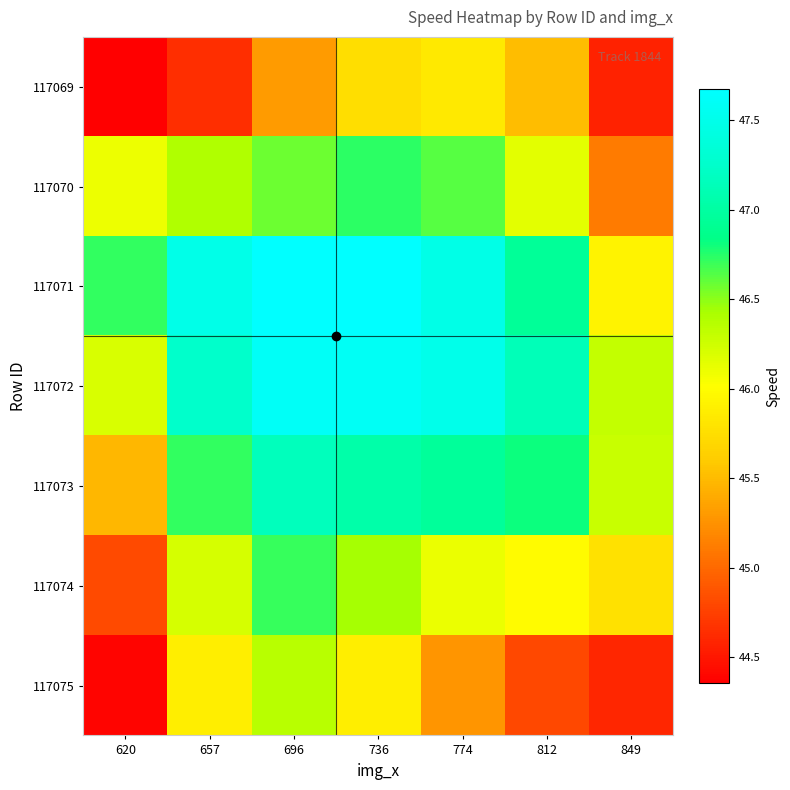

Reading left to right, extract all data points from this chart.

117069: 620=44.4	657=44.6	696=45.3	736=45.7	774=45.8	812=45.5	849=44.6
117070: 620=46.1	657=46.4	696=46.6	736=46.7	774=46.6	812=46.2	849=45.1
117071: 620=46.7	657=47.5	696=47.7	736=47.7	774=47.5	812=46.9	849=45.9
117072: 620=46.2	657=47.3	696=47.6	736=47.6	774=47.5	812=47.1	849=46.3
117073: 620=45.5	657=46.7	696=47.2	736=47.0	774=47.0	812=46.8	849=46.3
117074: 620=44.8	657=46.2	696=46.7	736=46.4	774=46.1	812=46.0	849=45.8
117075: 620=44.4	657=45.9	696=46.4	736=45.9	774=45.3	812=44.8	849=44.6